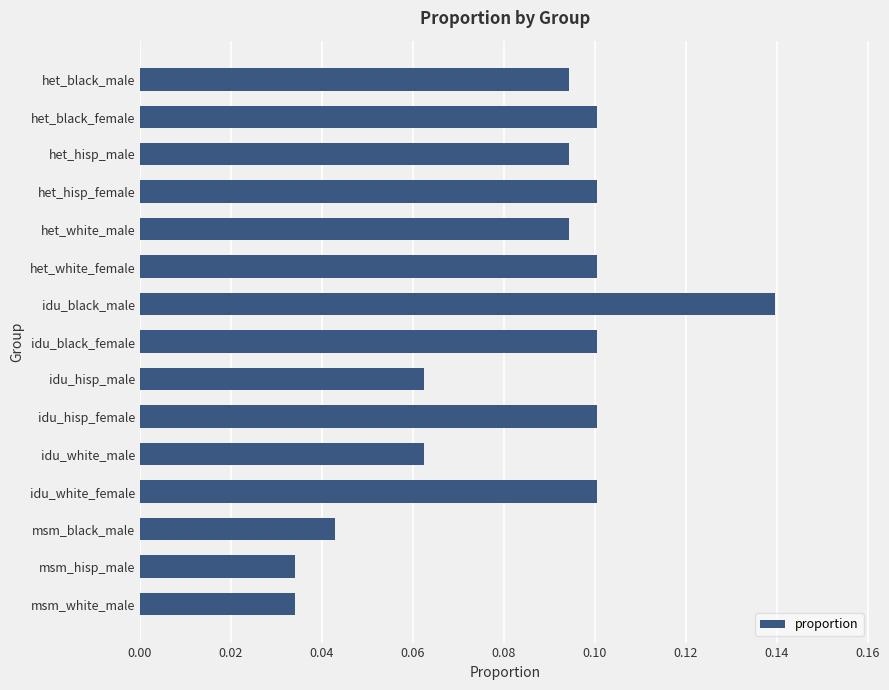

The chart shows a value of 0.1 at idu_hisp_male. True or false?

True